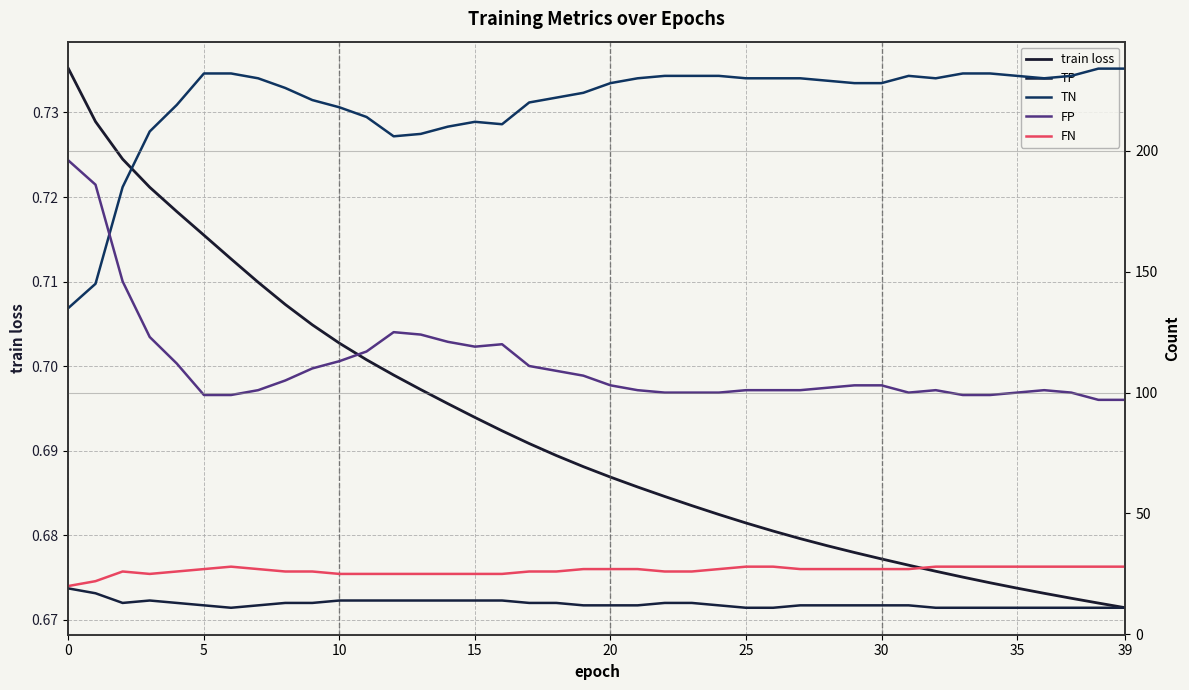

What is the average value of the FN series?

26.4